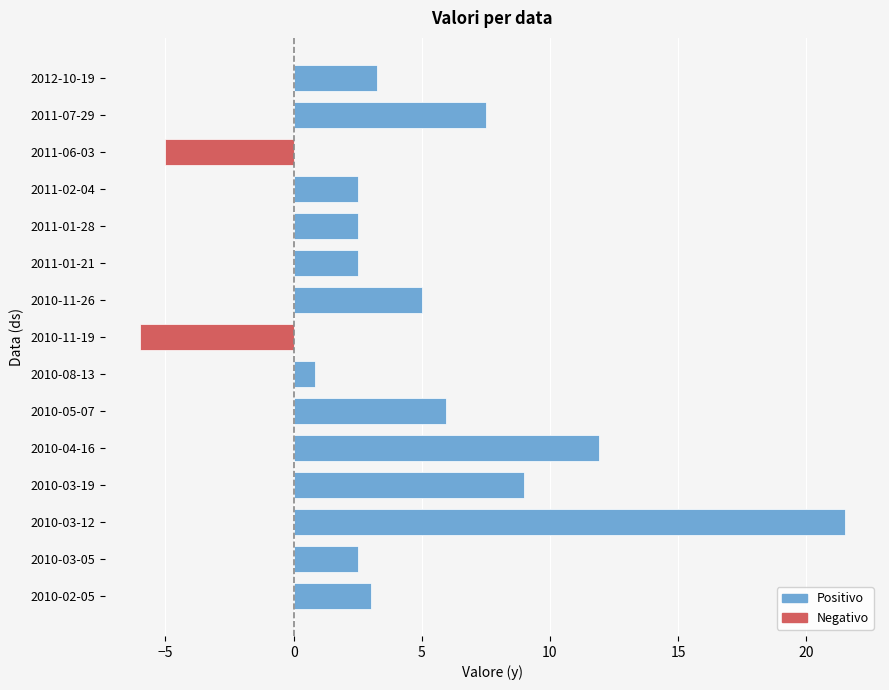

How many values are above zero?

13